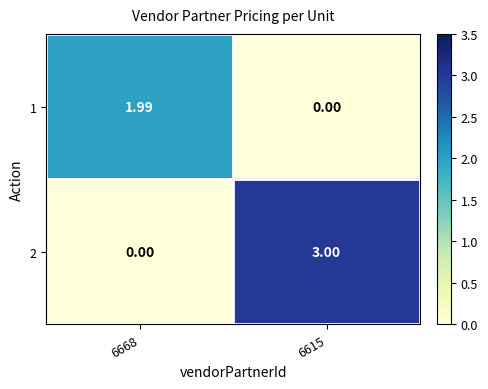

Is the value of 1 at 6668 greater than the value of 2 at 6615?

No